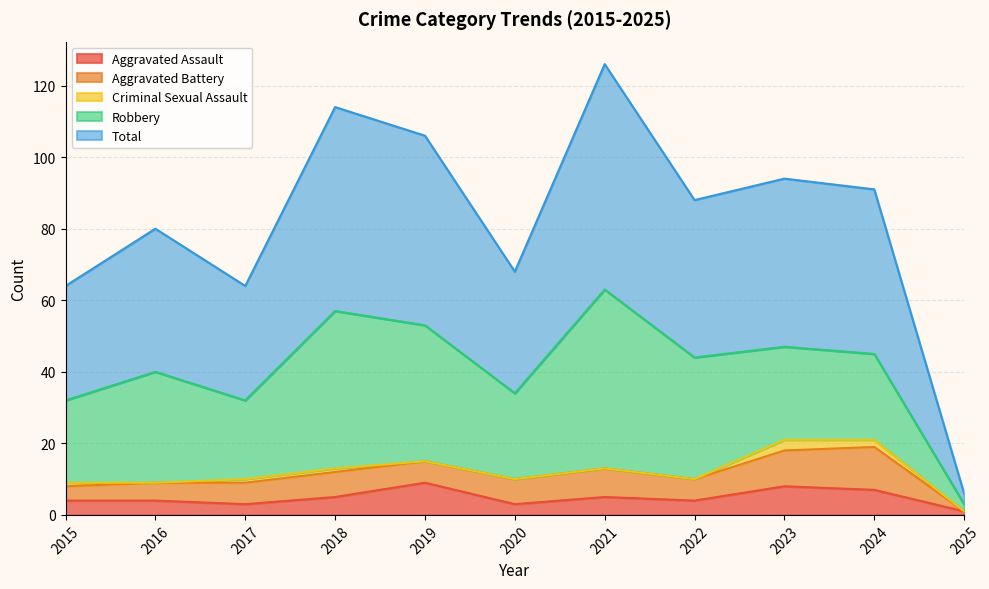

True or false: Aggravated Battery has a value of 1 at 2019.

False